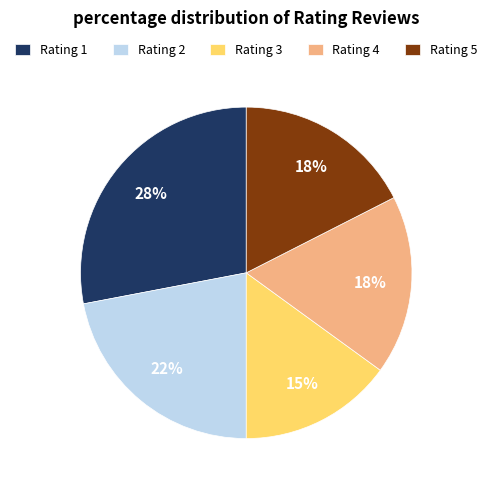

Which has a higher value, Rating 1 or Rating 5?

Rating 1